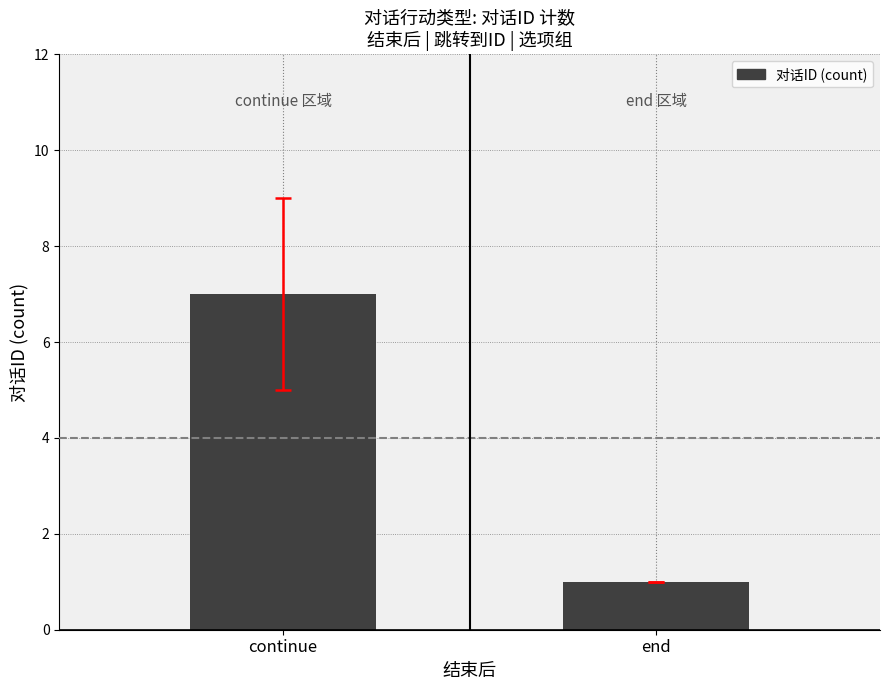

What is the value of the 1st bar from the left?

7